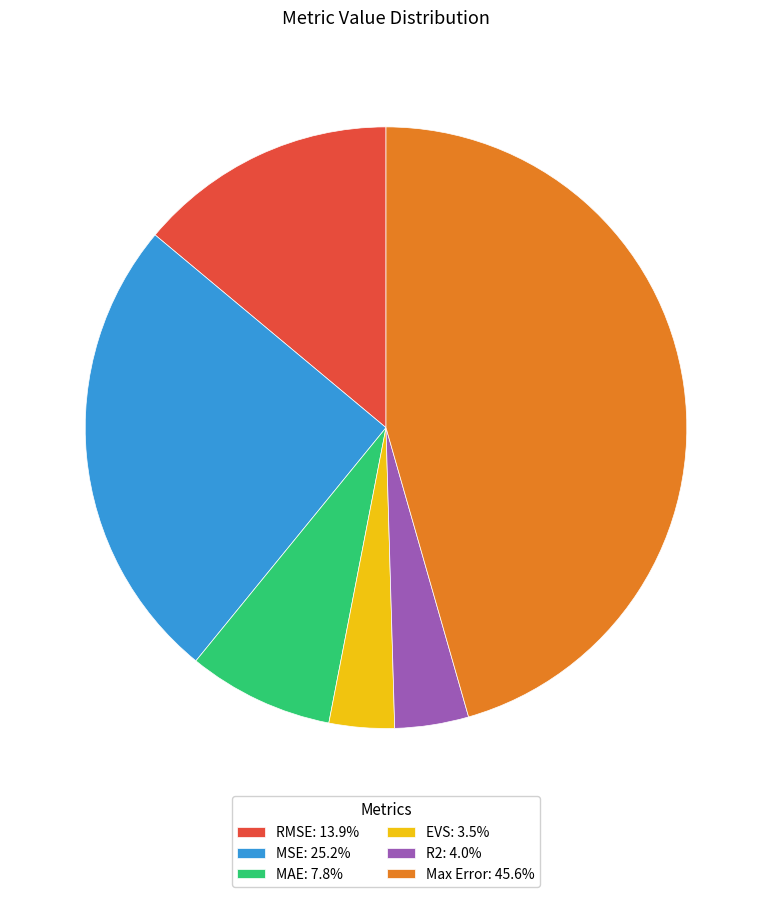

Does MAE represent more than half of the total?

No